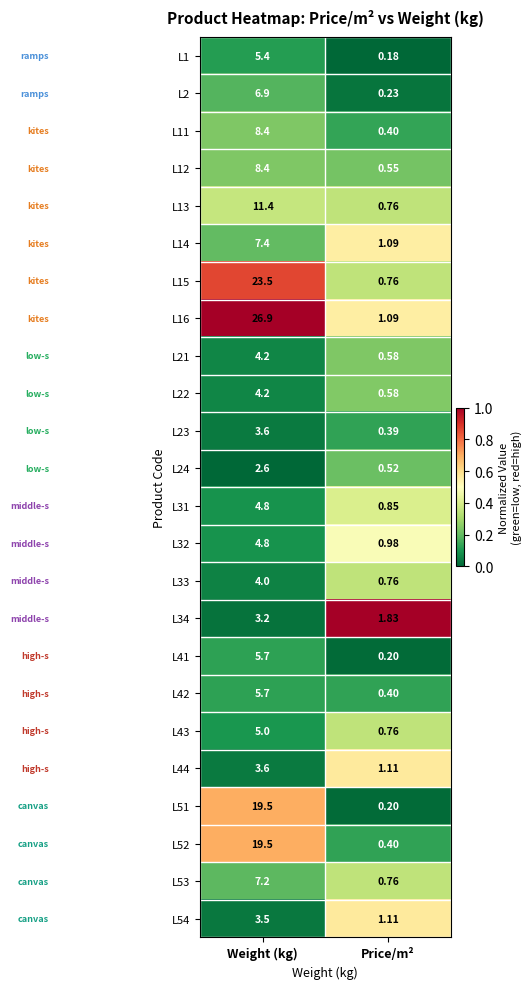

List the labels in order of L43 value, smallest first.

Price/m², Weight (kg)